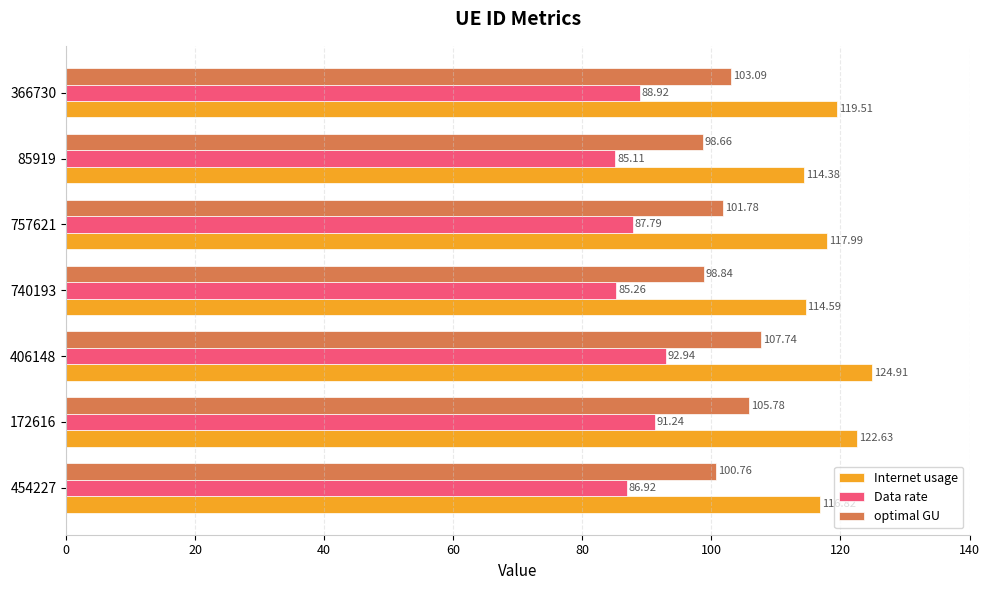

What is the difference between the second highest and second lowest values in the Internet usage series?

8.0